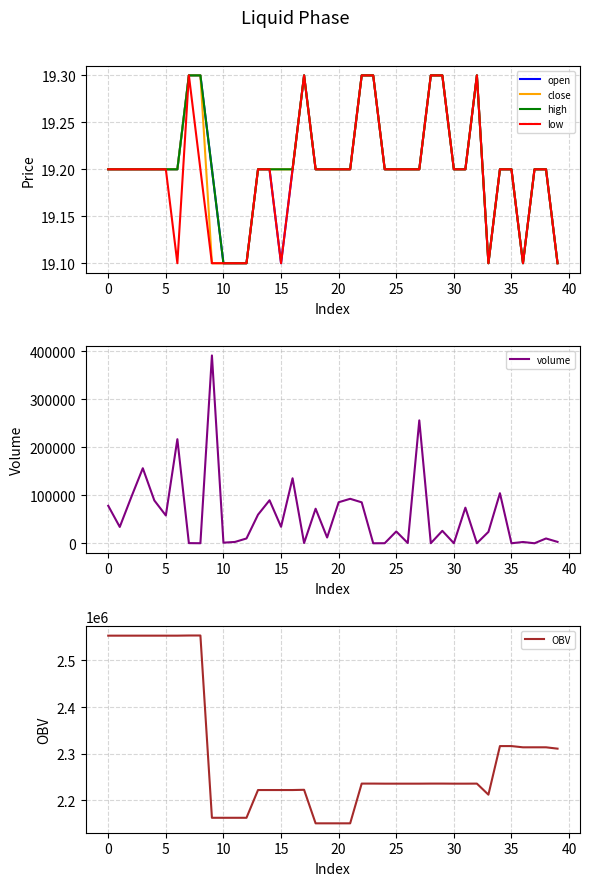

What is the highest value of the low series?

19.3